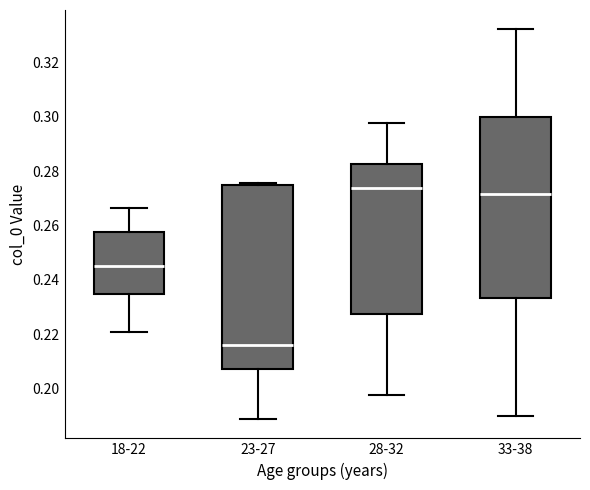

Where does the median line of the box for 18-22 sit on the y-axis? The values are not printed on the chart, so give them approximately, as read against the axis.

0.246